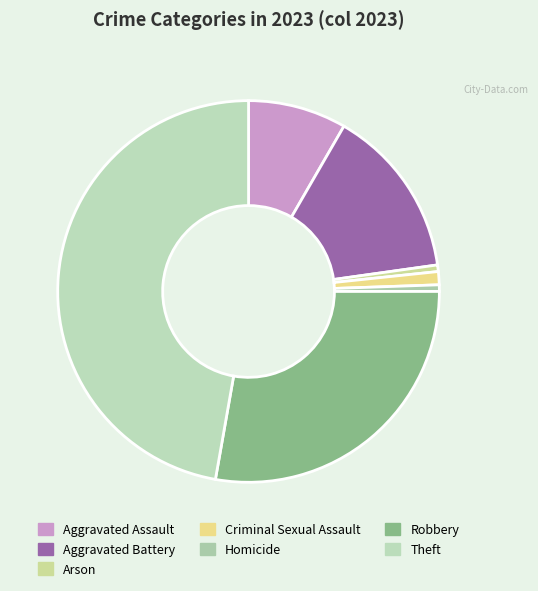

Count the number of slices in the pie.

7